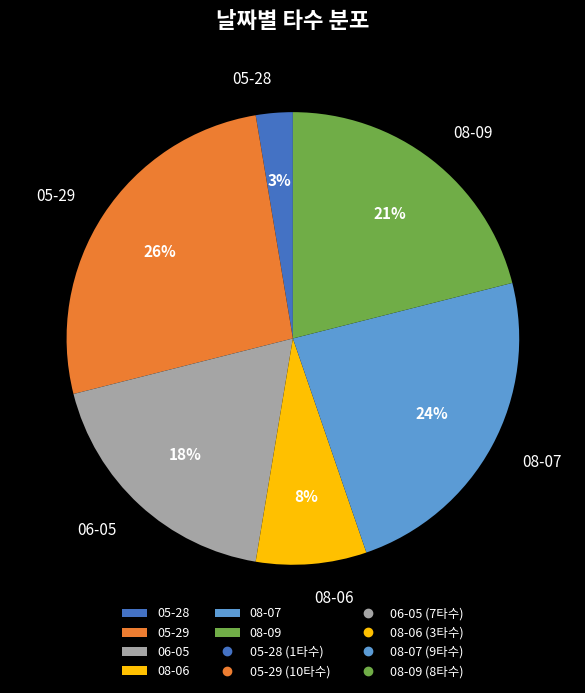

To the nearest percent, what is the average slice percentage?

17%